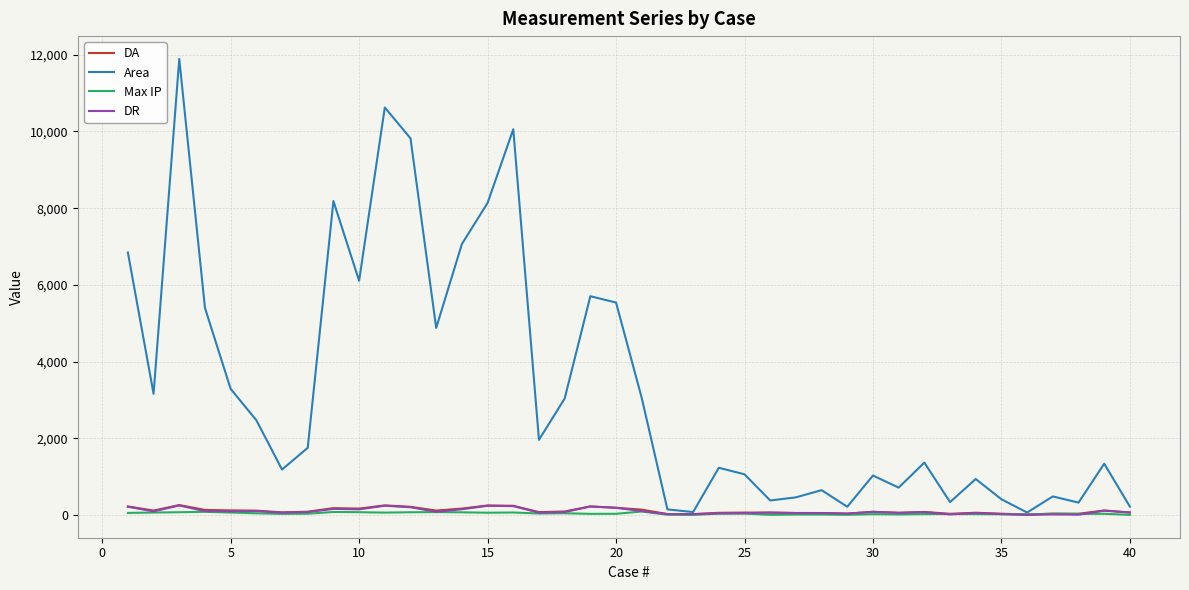

Which series has the largest range (max minus min)?

Area